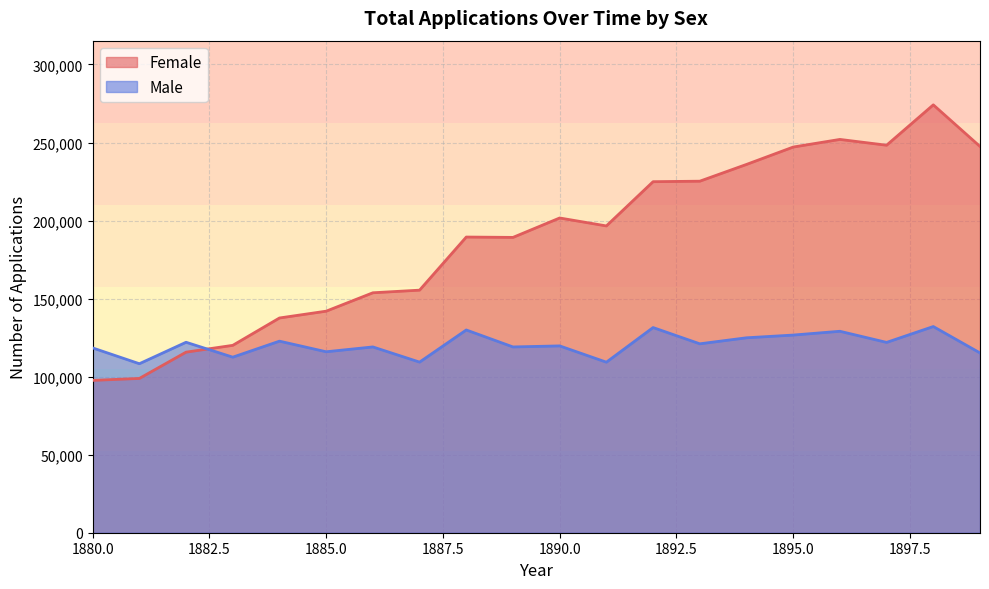

The value of Male at 1890.0 is 119701. True or false?

True